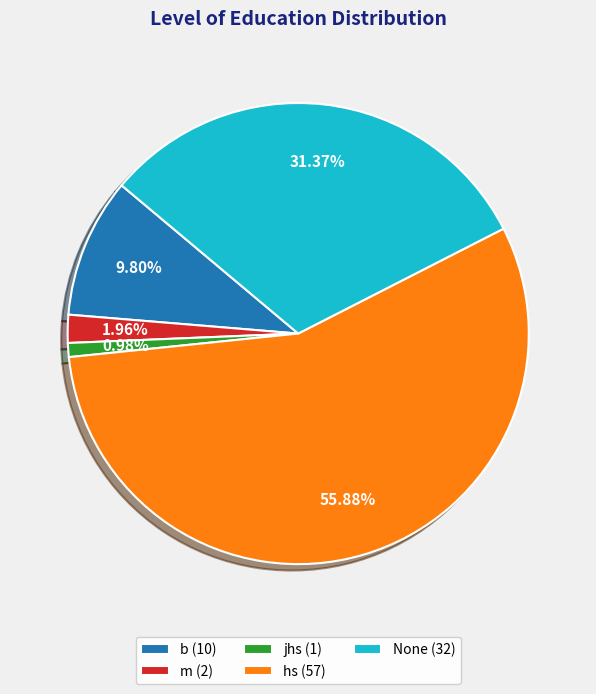

To the nearest percent, what percentage of the pie is hs?

56%